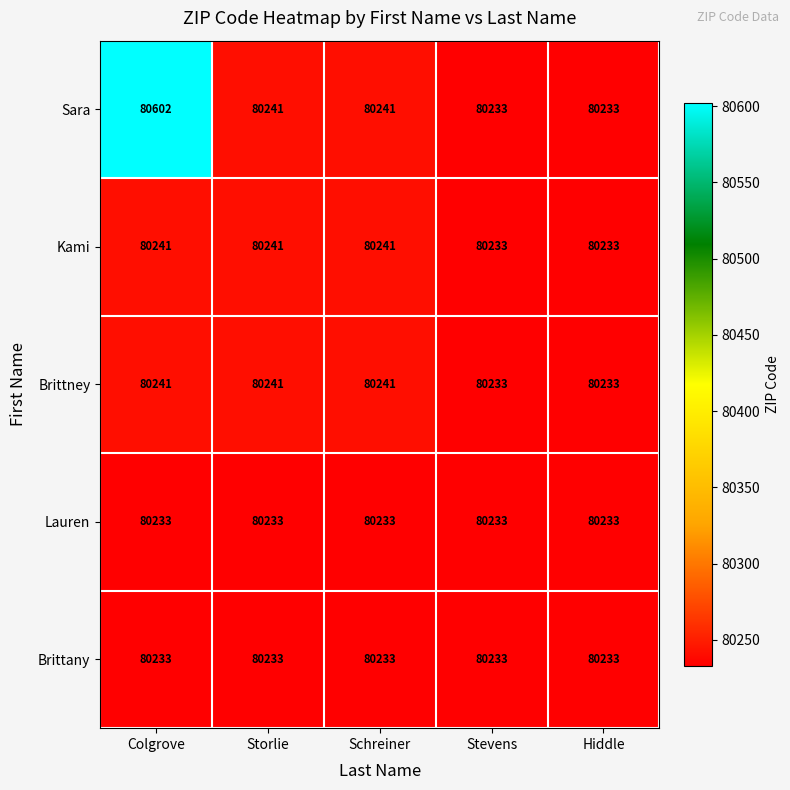

Is it true that Lauren equals 139076 at Stevens?

False